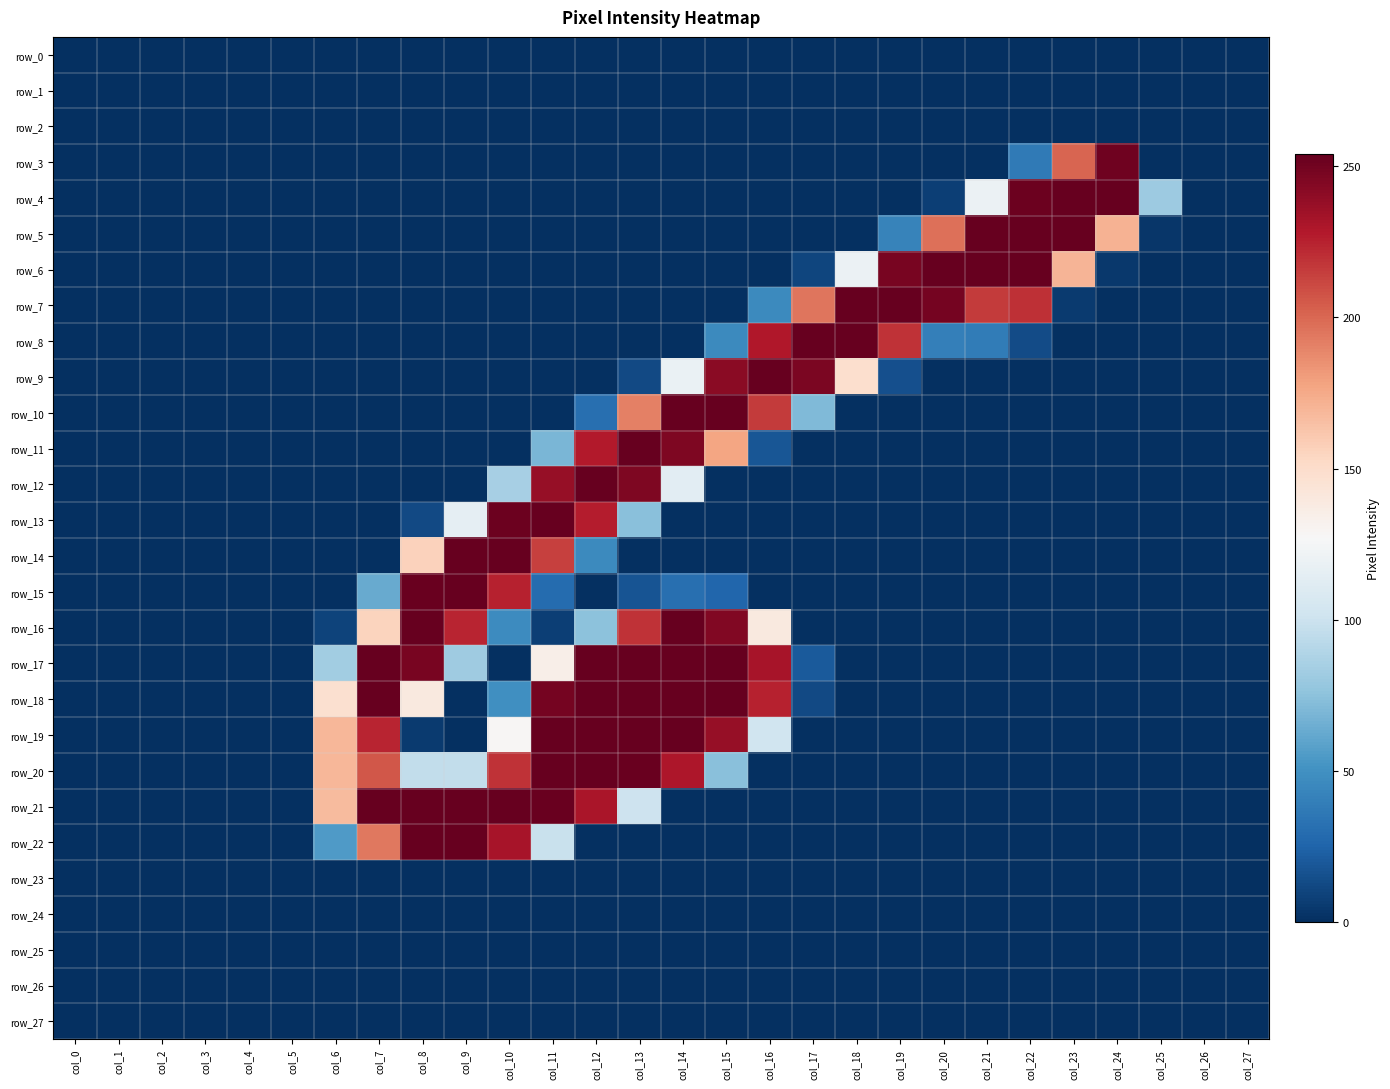

List the labels in order of row_27 value, largest first.

col_0, col_1, col_2, col_3, col_4, col_5, col_6, col_7, col_8, col_9, col_10, col_11, col_12, col_13, col_14, col_15, col_16, col_17, col_18, col_19, col_20, col_21, col_22, col_23, col_24, col_25, col_26, col_27